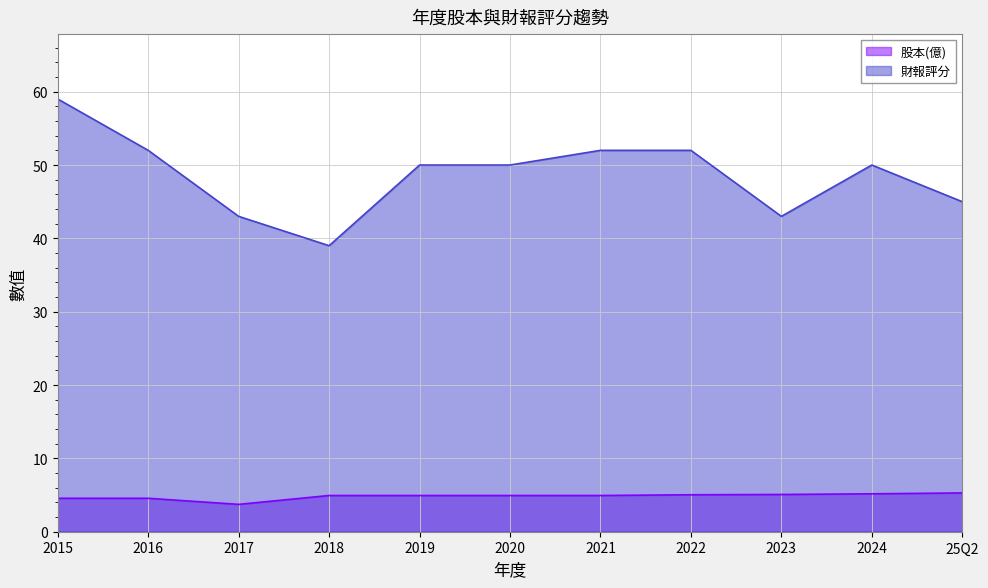

How many data points does each series have?

11